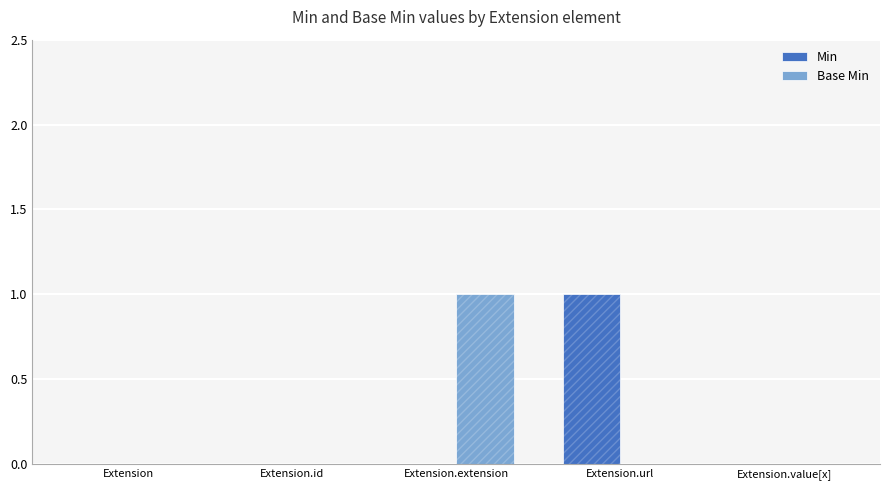

At how many categories does at least one series exceed 0?

2